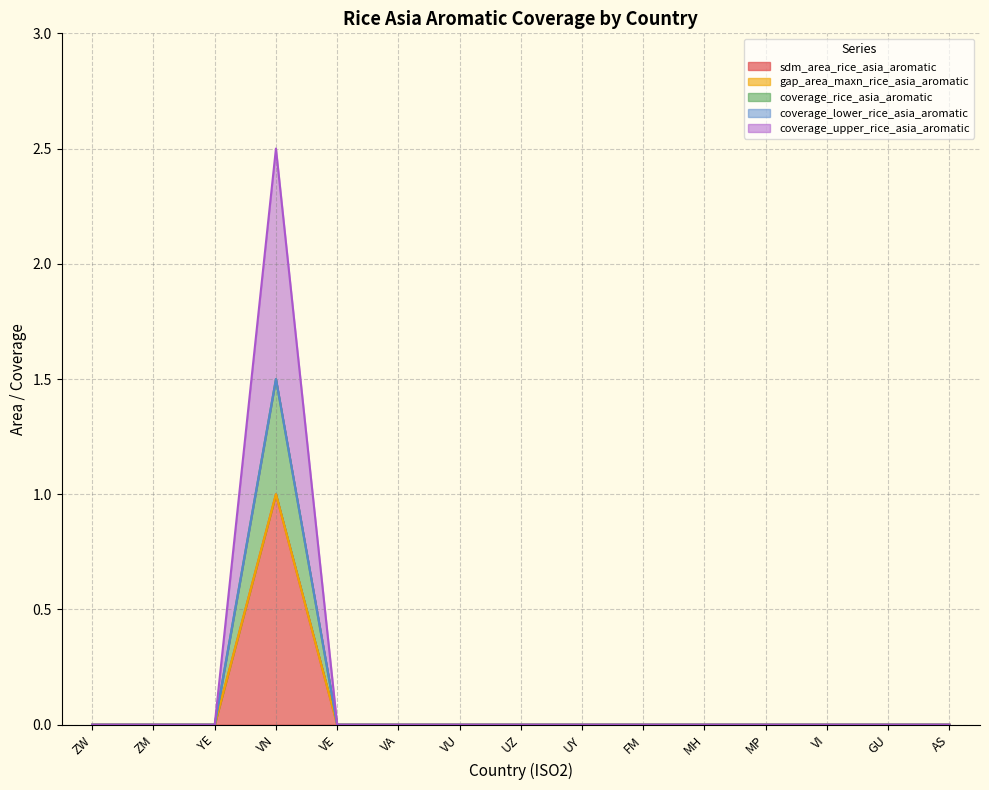

Is it true that coverage_rice_asia_aromatic equals 0.0 at VE?

True